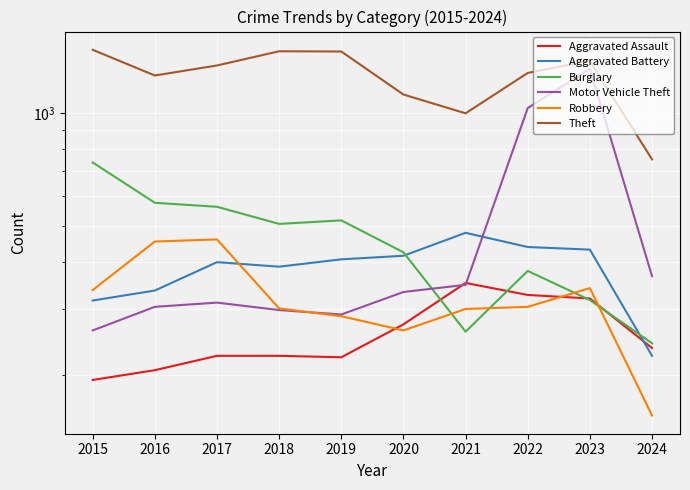

What is the greatest value displayed?

1474